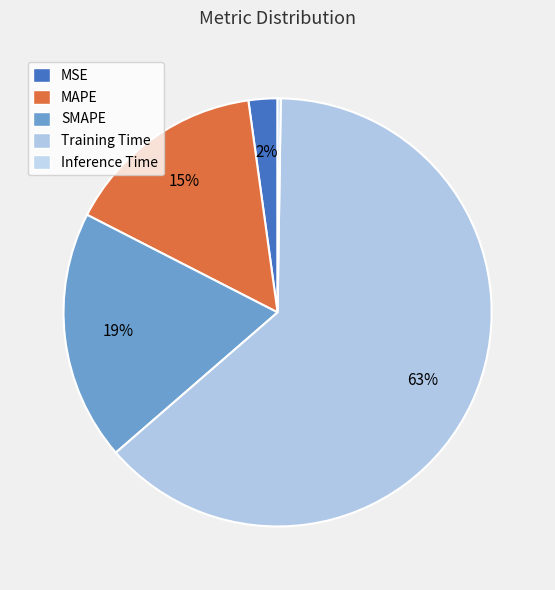

Does MSE represent more than half of the total?

No